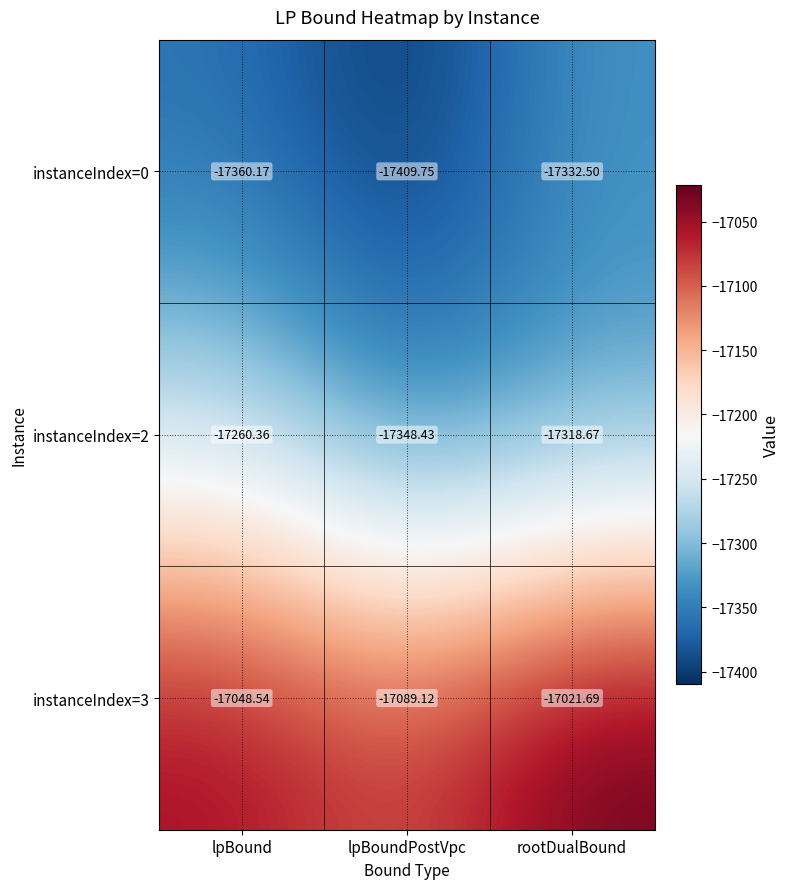

Which label corresponds to the smallest value in the chart?

lpBoundPostVpc